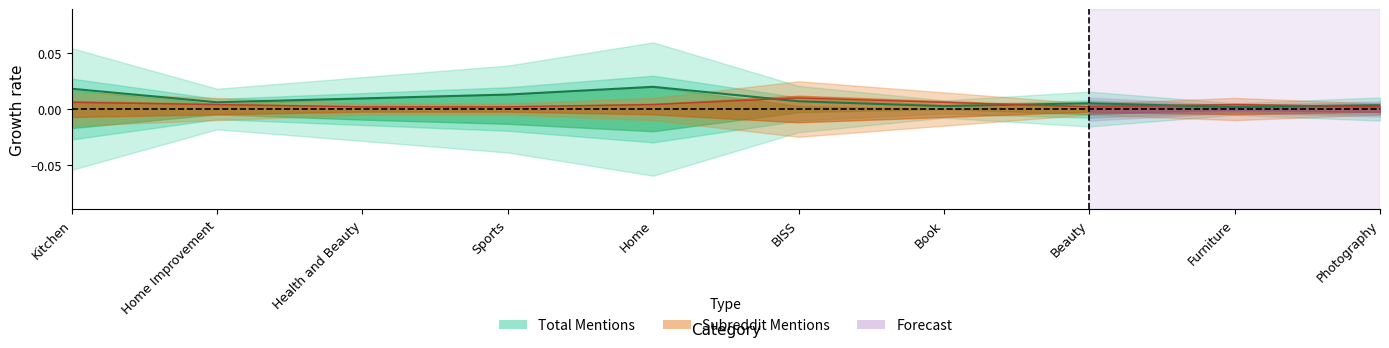

True or false: subreddit_mentions has a value of 0.0 at Home Improvement.

True